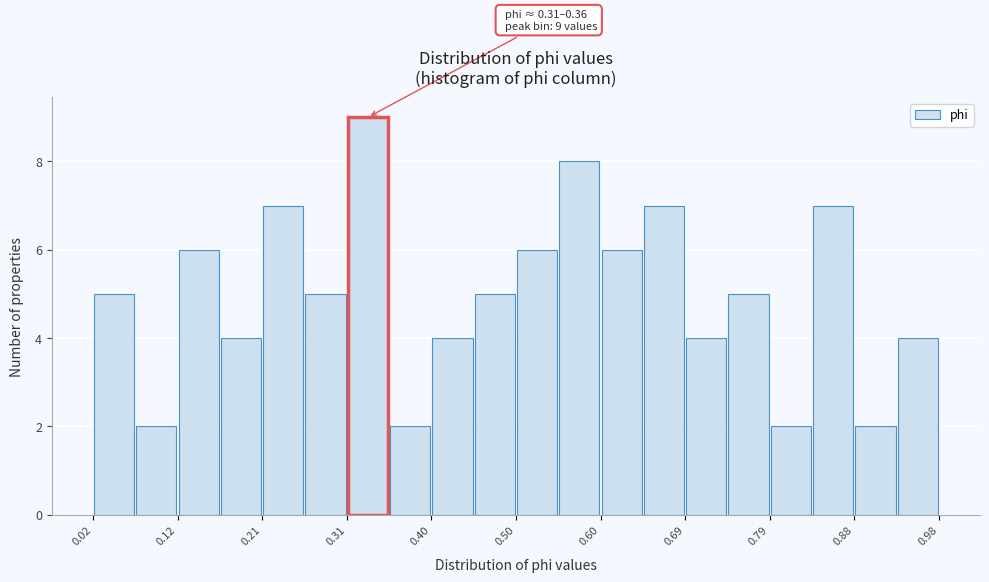

Which range on the x-axis has the tallest bar?

0.308 to 0.356